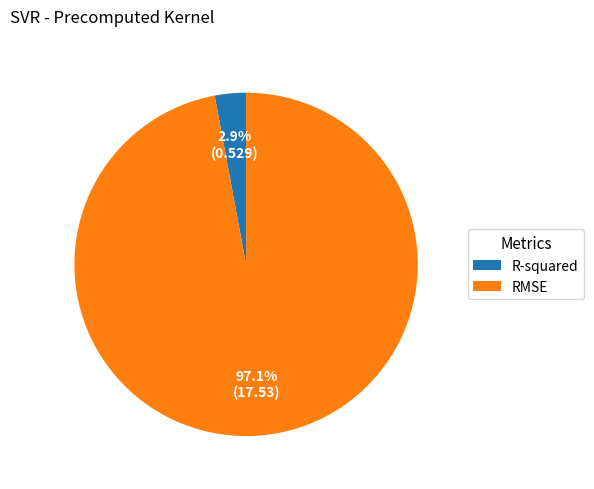

Rank the categories by value from highest to lowest.

RMSE, R-squared